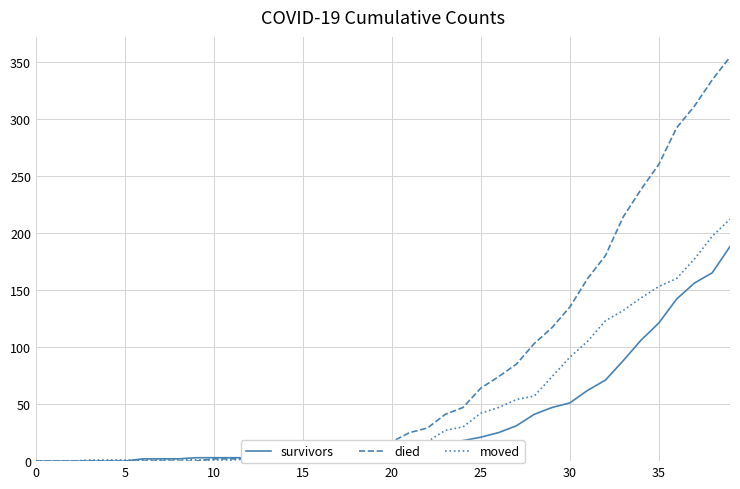

What is the maximum value shown in the chart?

354